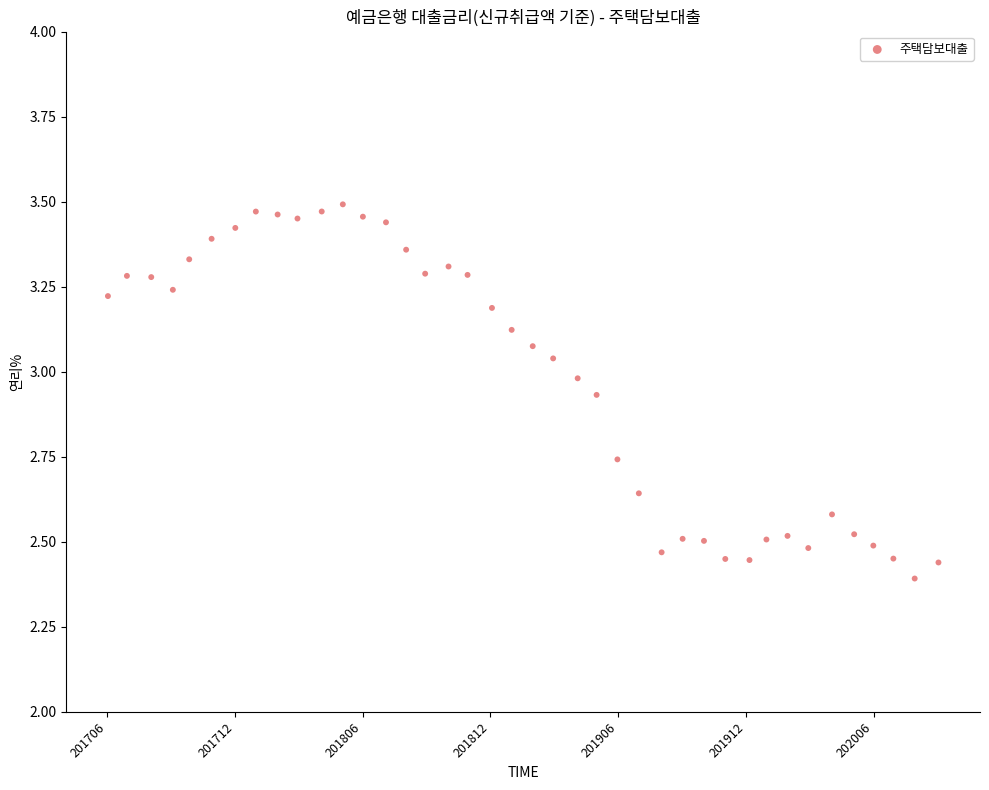

What is the range of X values (max minus min)?

39.0